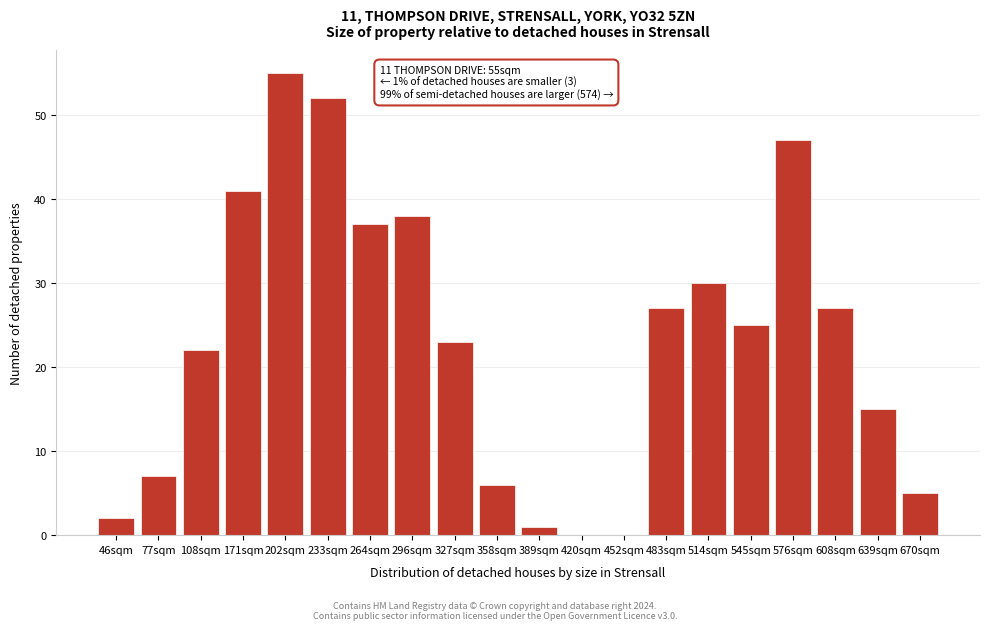

Reading left to right, what are all the values shown in this chart?

46sqm=2	77sqm=7	108sqm=22	171sqm=41	202sqm=55	233sqm=52	264sqm=37	296sqm=38	327sqm=23	358sqm=6	389sqm=1	420sqm=0	452sqm=0	483sqm=27	514sqm=30	545sqm=25	576sqm=47	608sqm=27	639sqm=15	670sqm=5